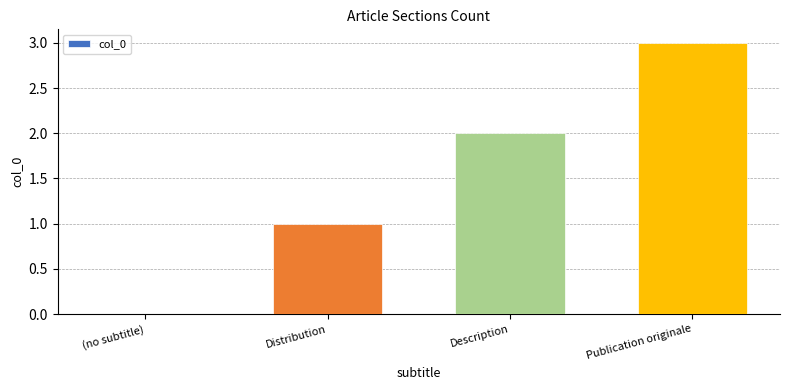

What is the sum of all values?

6